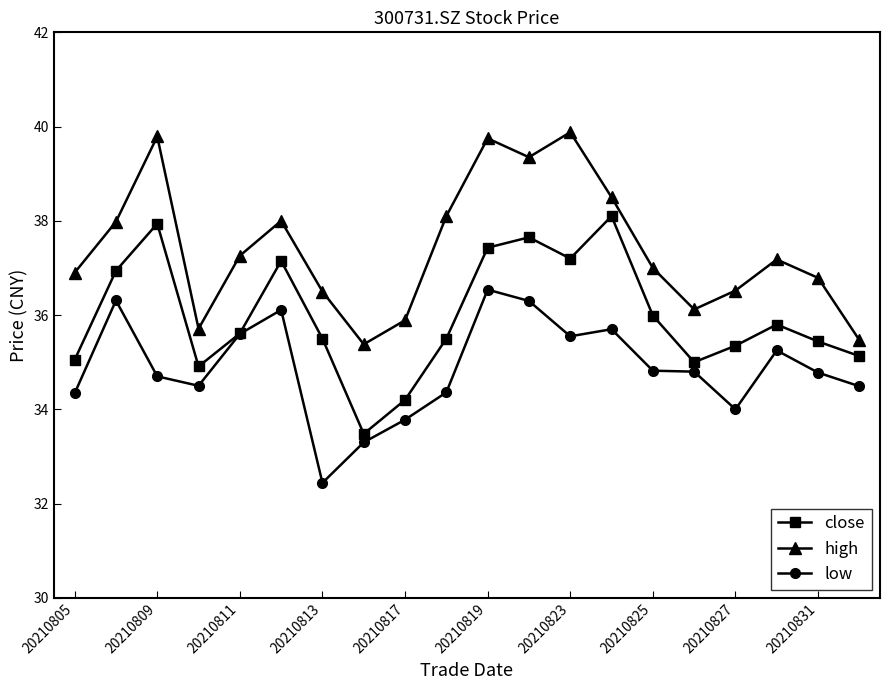

Which series has the largest range (max minus min)?

close